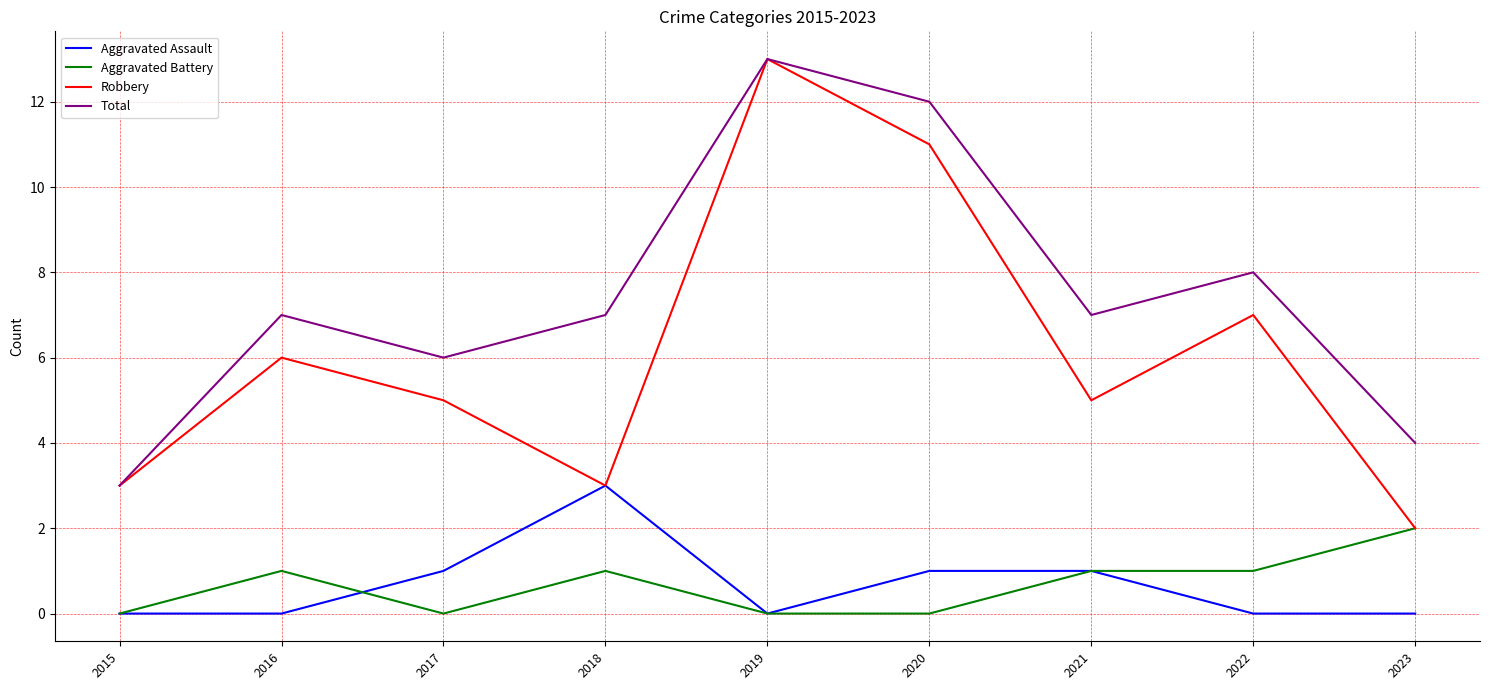

In Total, how many points are higher than both neighbors (excluding endpoints)?

3